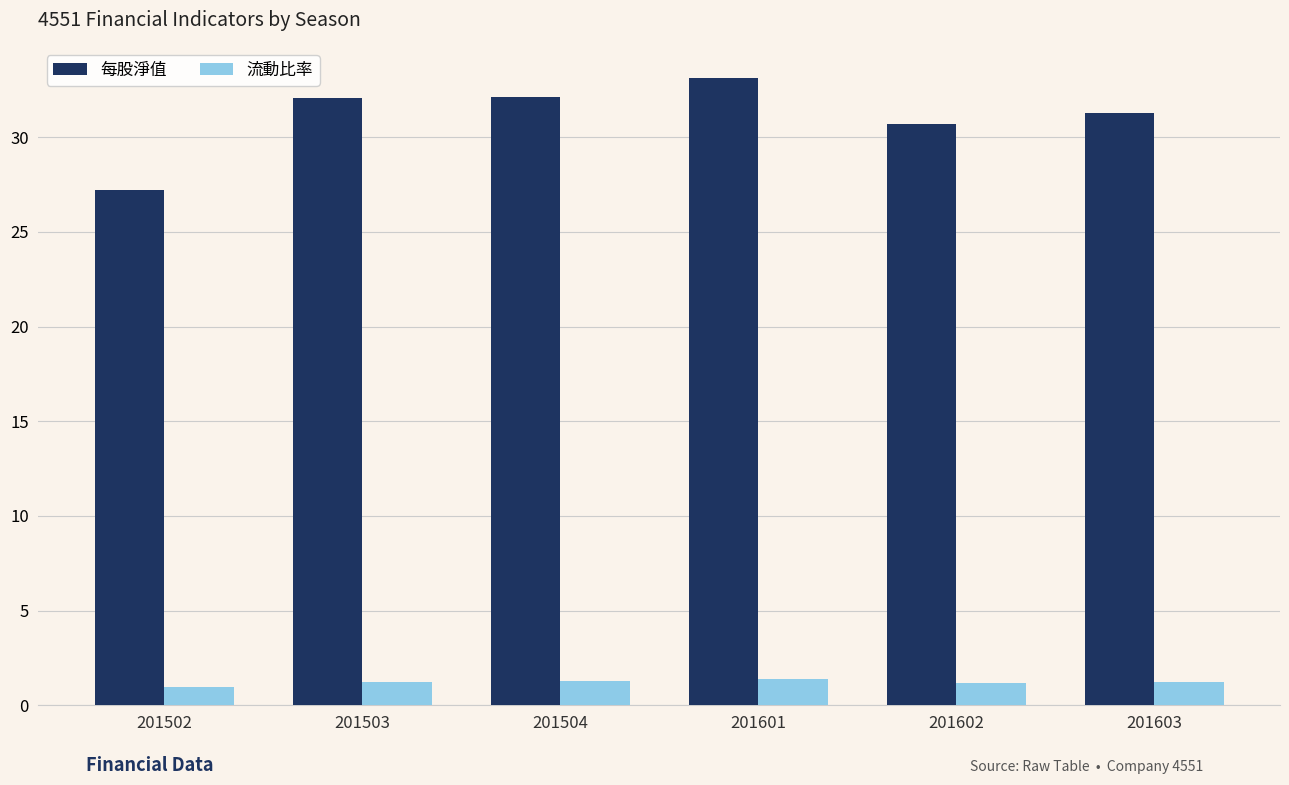

At which category is the sum across all series the highest?

201601